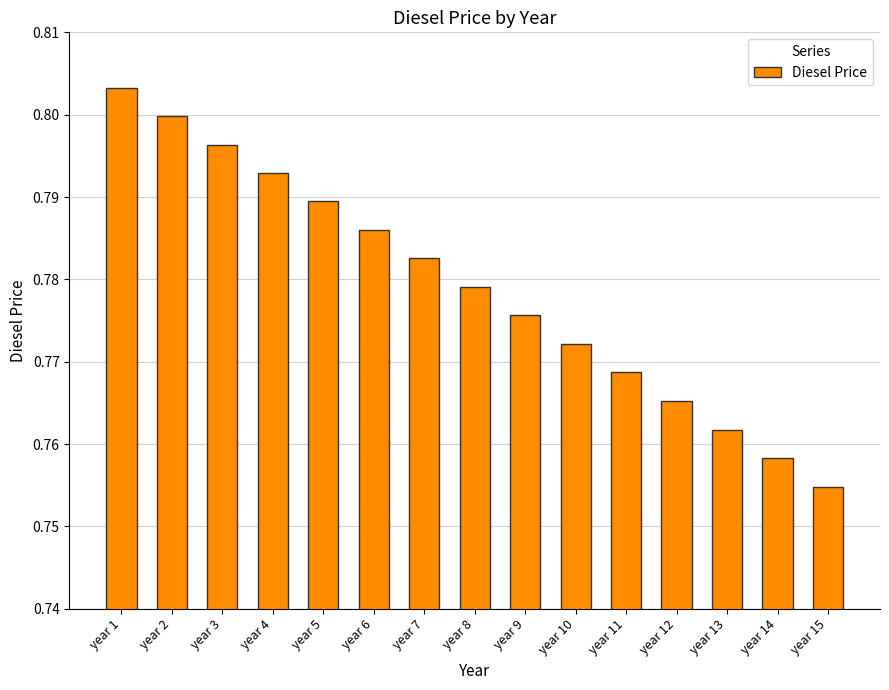

Which category has the lowest value across all series?

year 15